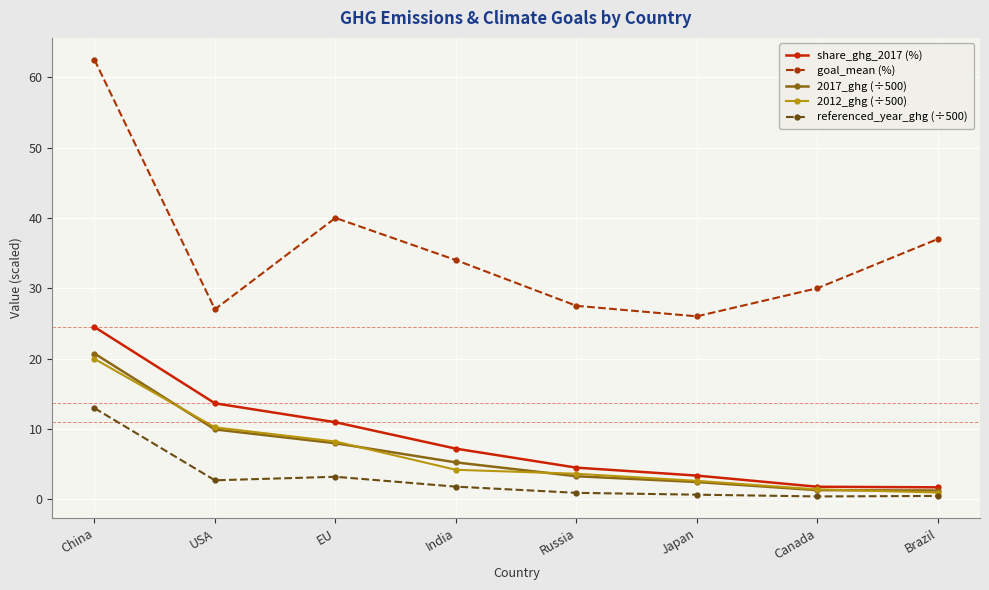

Which series has the largest total across all categories?

goal_mean (%)